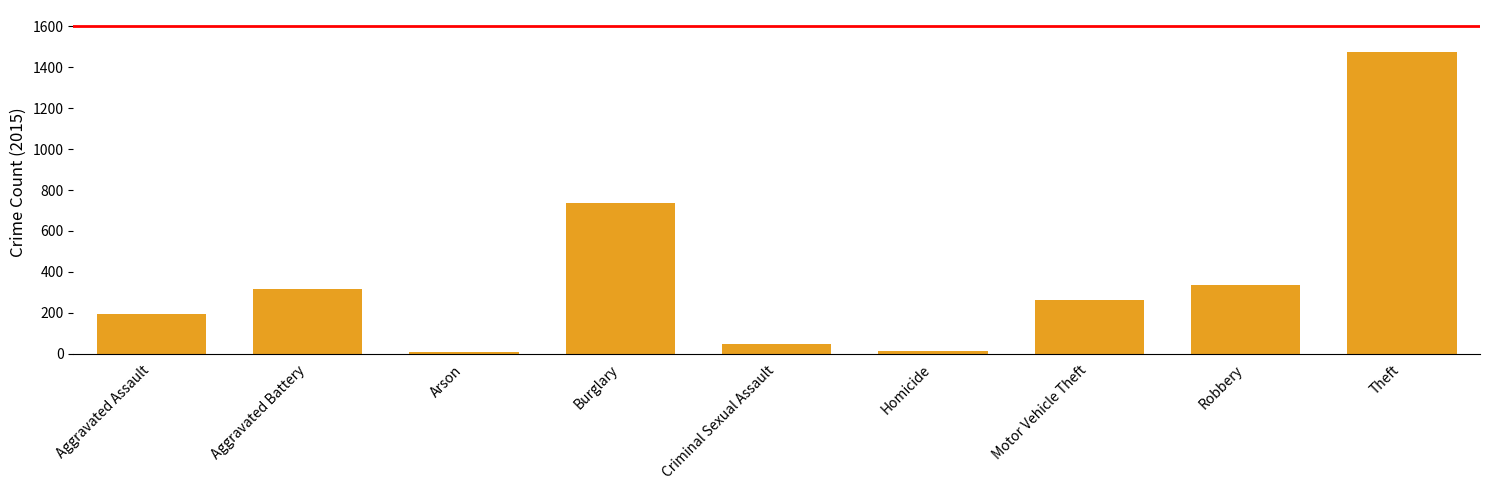

Is it true that the value at Theft is 1474?

True